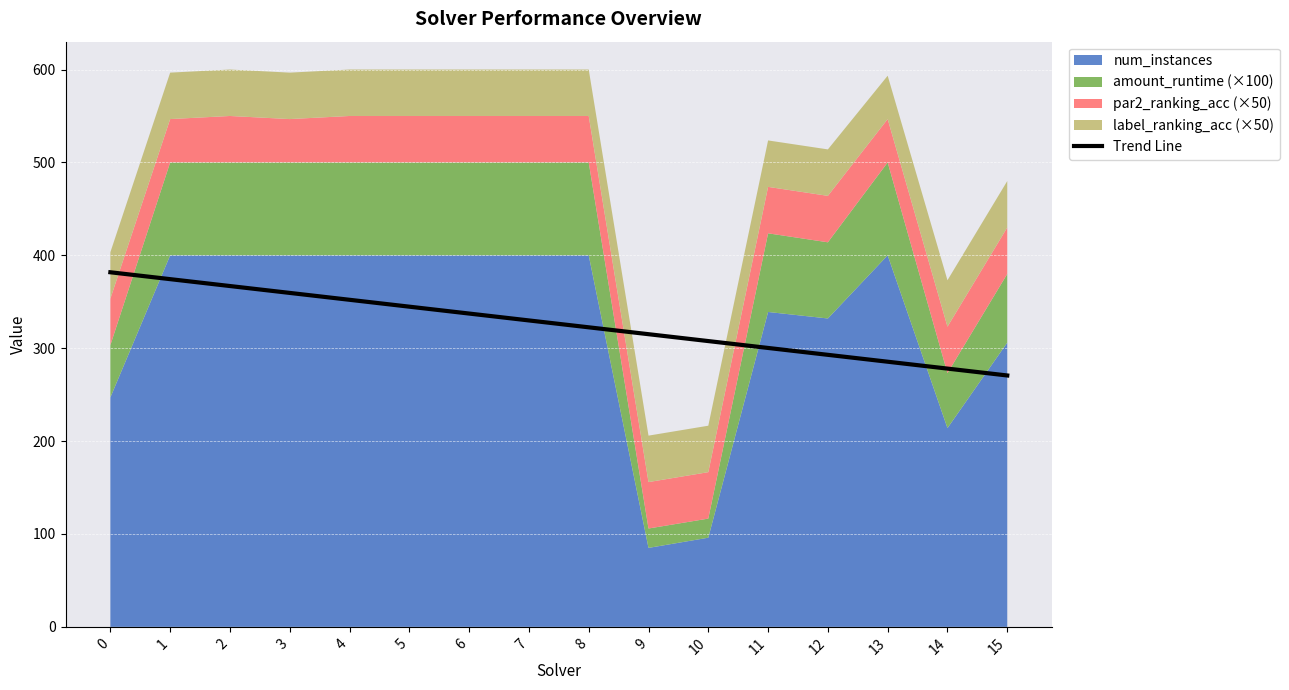

The value at 12 is 292.9. True or false?

True